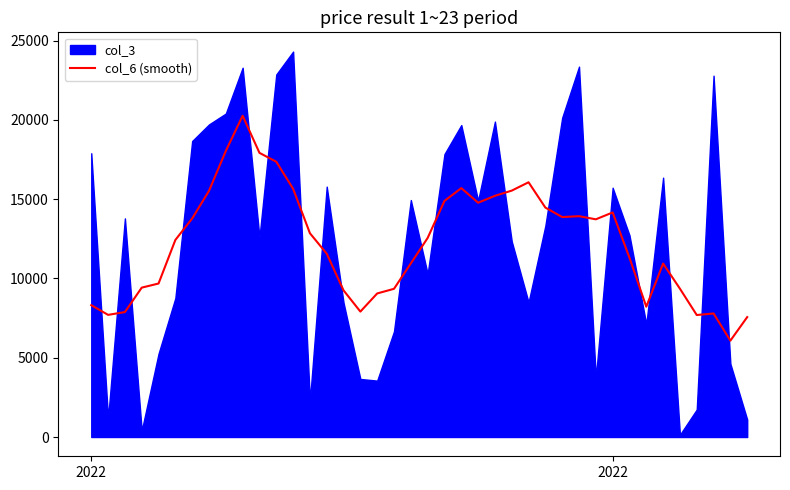

How many points are lower than both their immediate neighbors (excluding endpoints)?

8